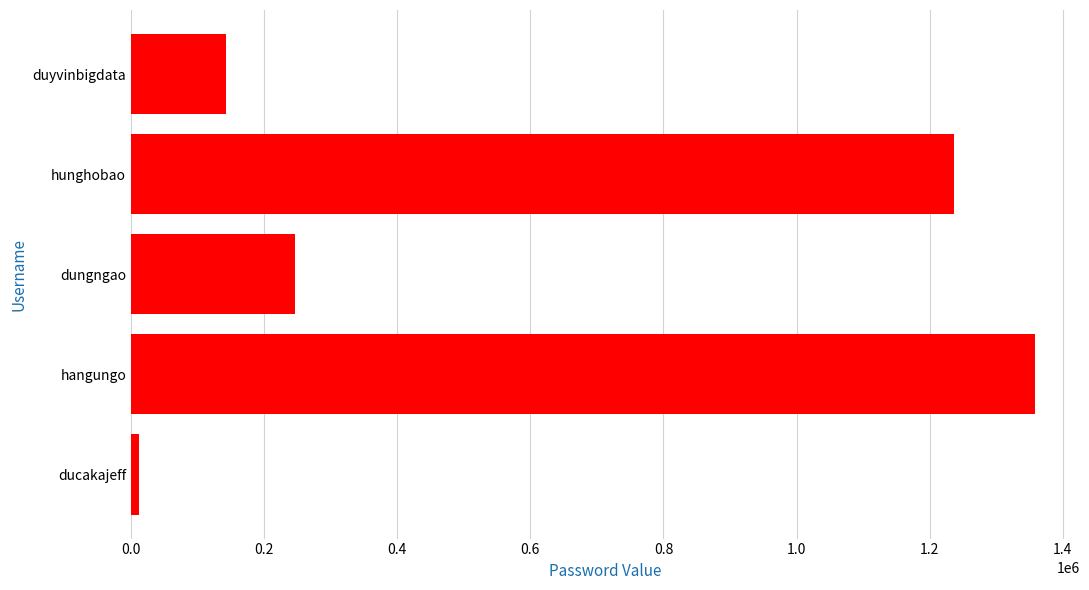

List the labels in order of value, largest first.

hangungo, hunghobao, dungngao, duyvinbigdata, ducakajeff